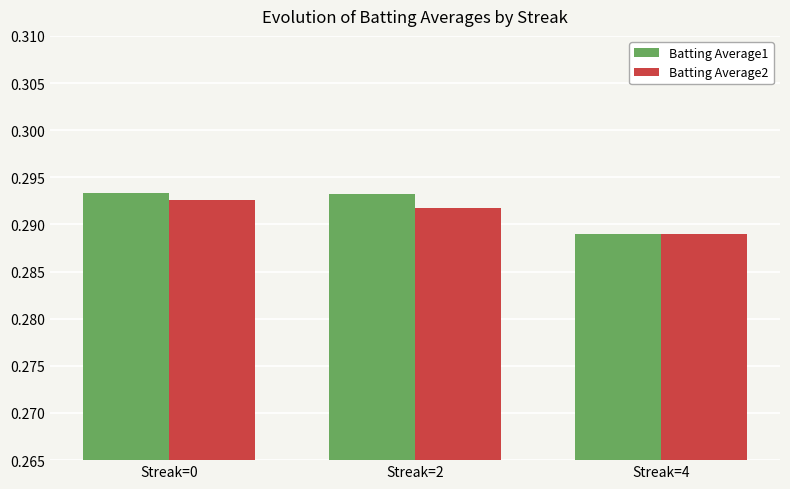

Is the value of Batting Average2 at Streak=4 greater than the value of Batting Average1 at Streak=0?

No